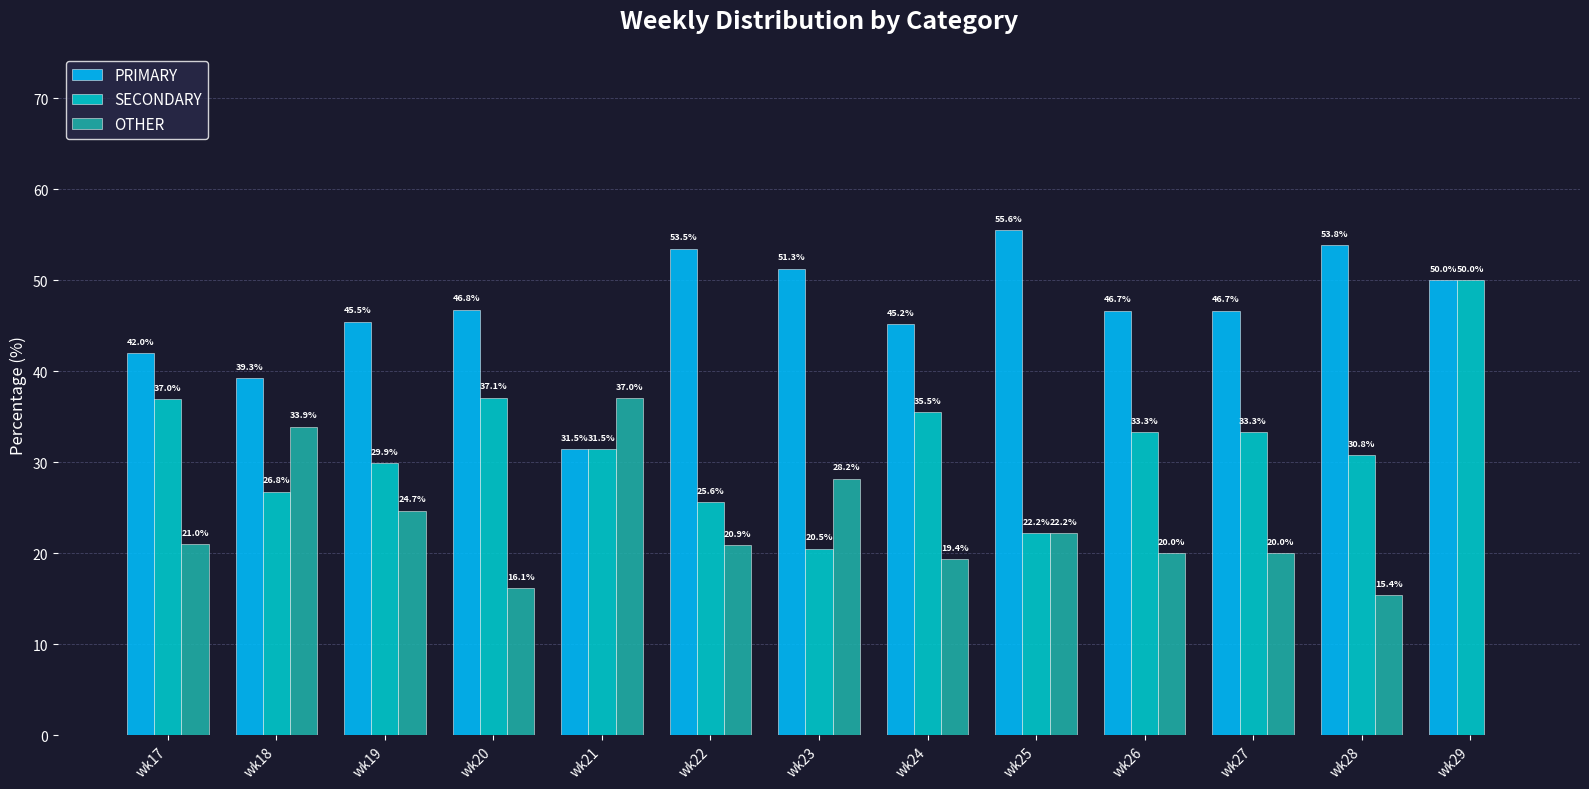

The value of SECONDARY at wk29 is 50.0. True or false?

True